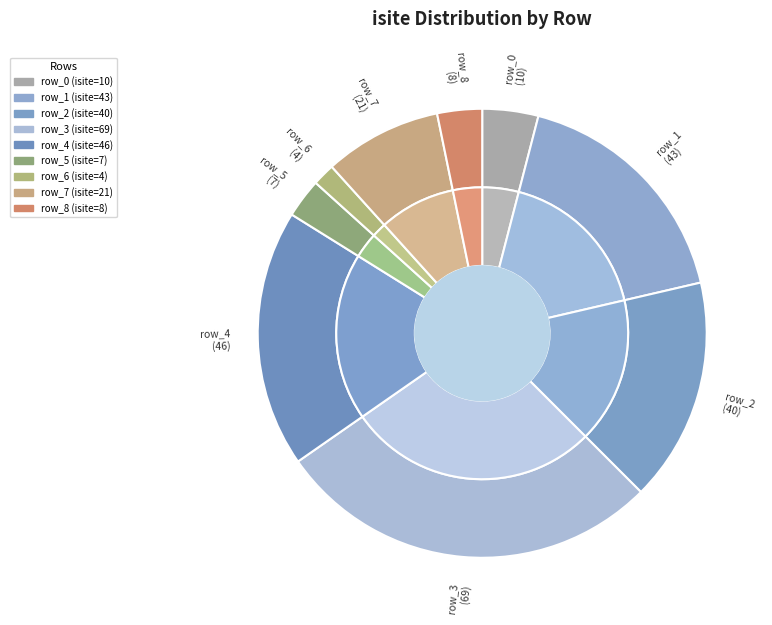

What is the change in value from row_4 to row_5?

-39